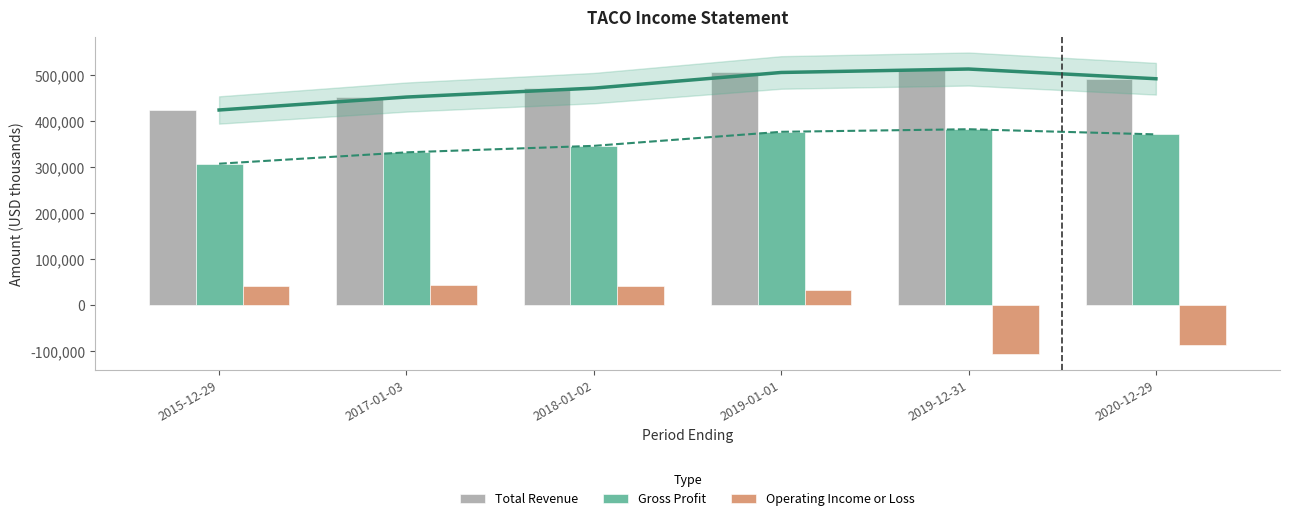

At which label does Total Revenue first exceed 491900?

2019-01-01